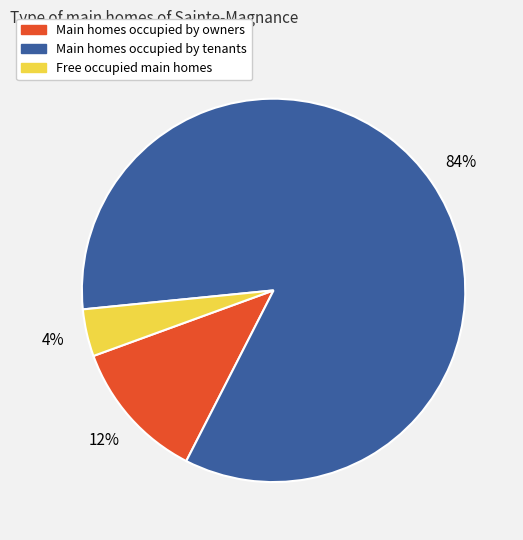

Is there any slice that represents more than half of the pie?

Yes